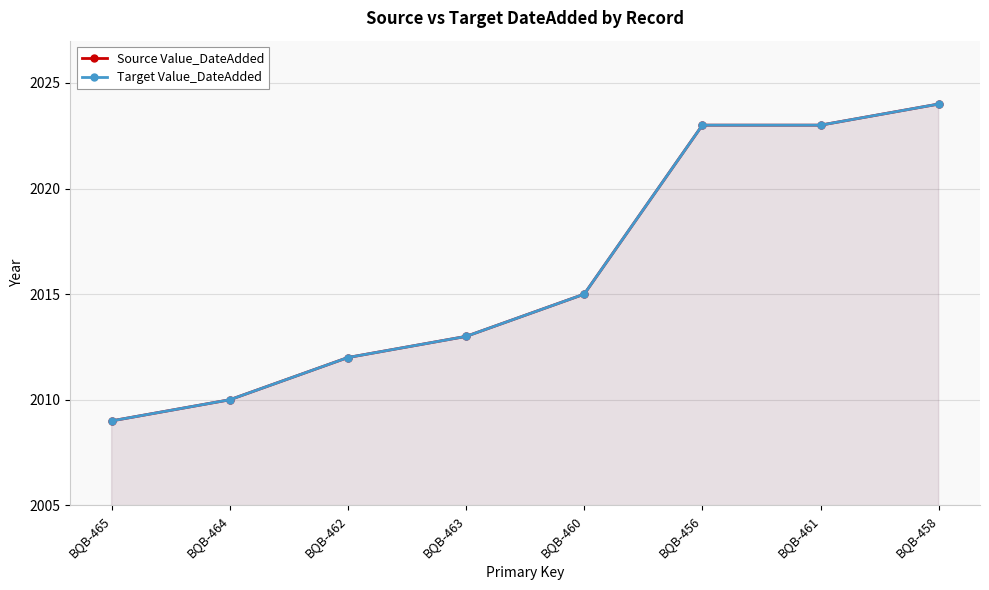

True or false: Source Value_DateAdded has a value of 2013 at BQB-463.

True